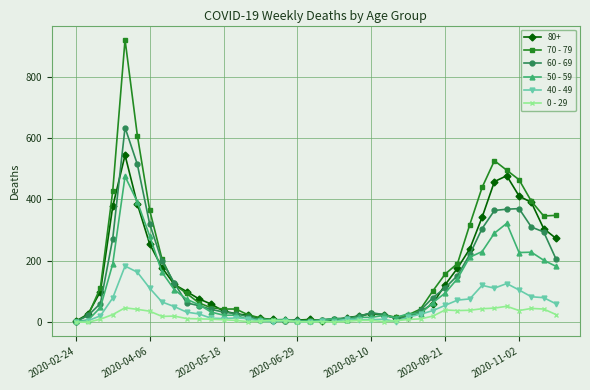

What is the difference between the second highest and minimum values in the 50 - 59 series?

389